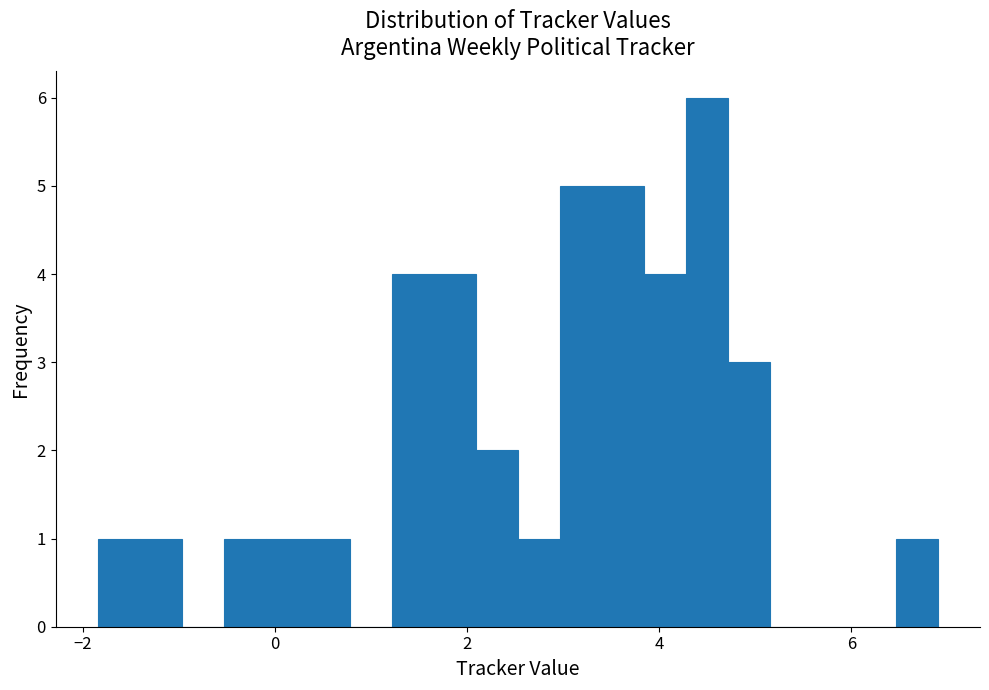

Read against the x-axis, roughly where is the centre of the tallest bar?

4.4